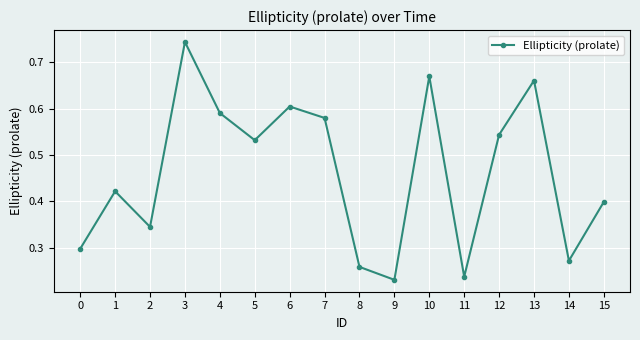

List the labels in order of value, smallest first.

9, 11, 8, 14, 0, 2, 15, 1, 5, 12, 7, 4, 6, 13, 10, 3